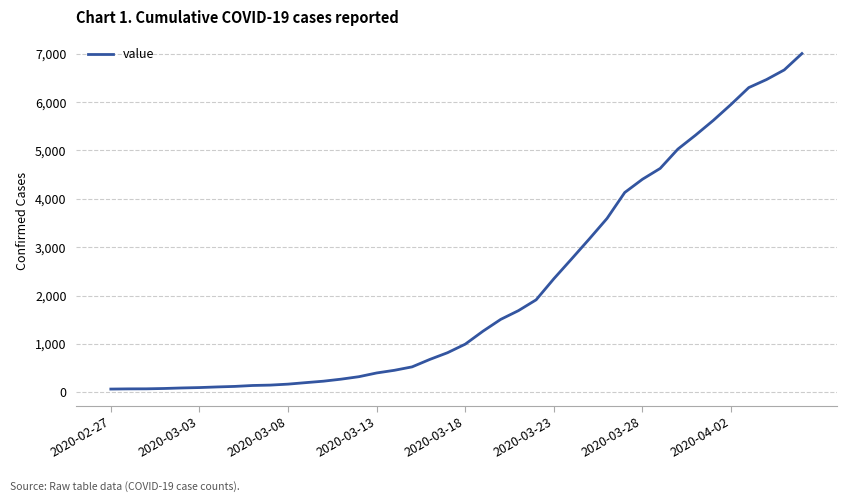

Does the chart have visible grid lines?

Yes